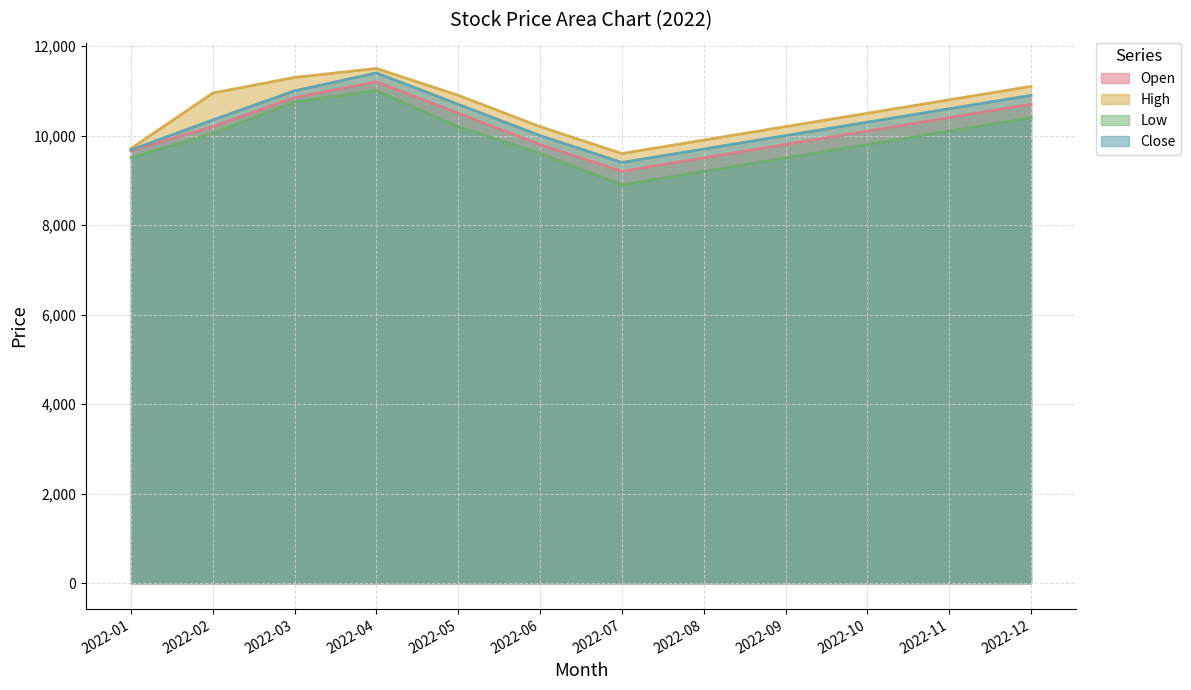

How many data points does each series have?

12